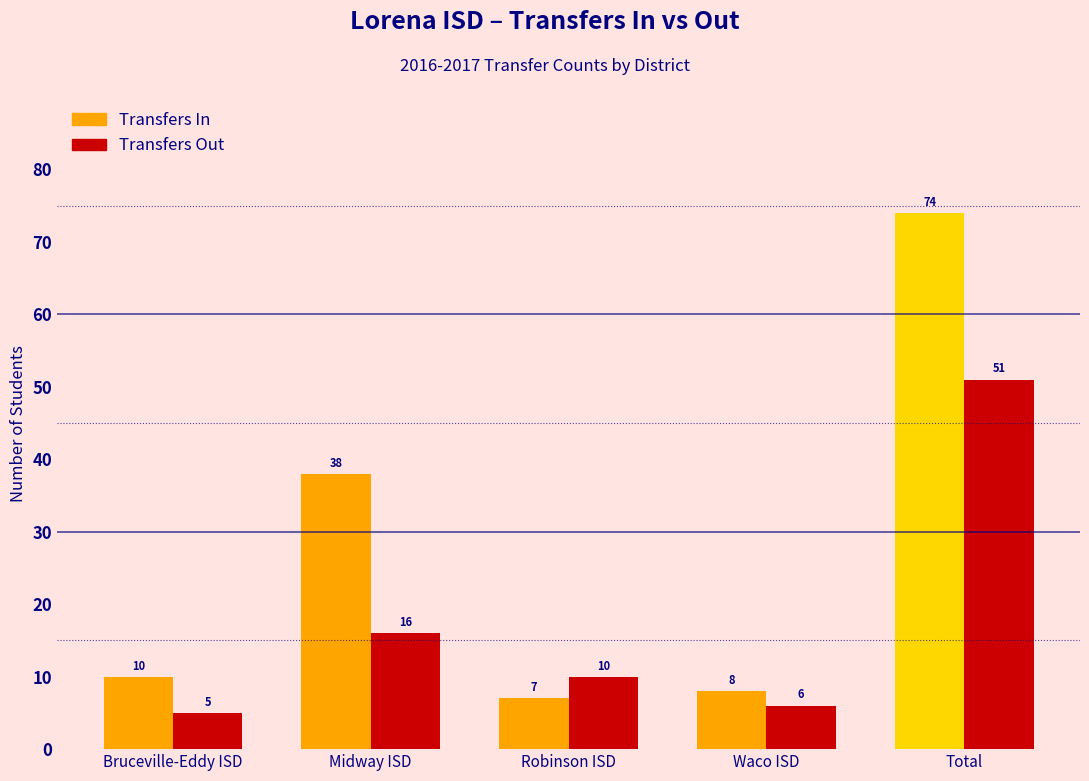

What are all the series names shown in the legend?

Transfers In, Transfers Out